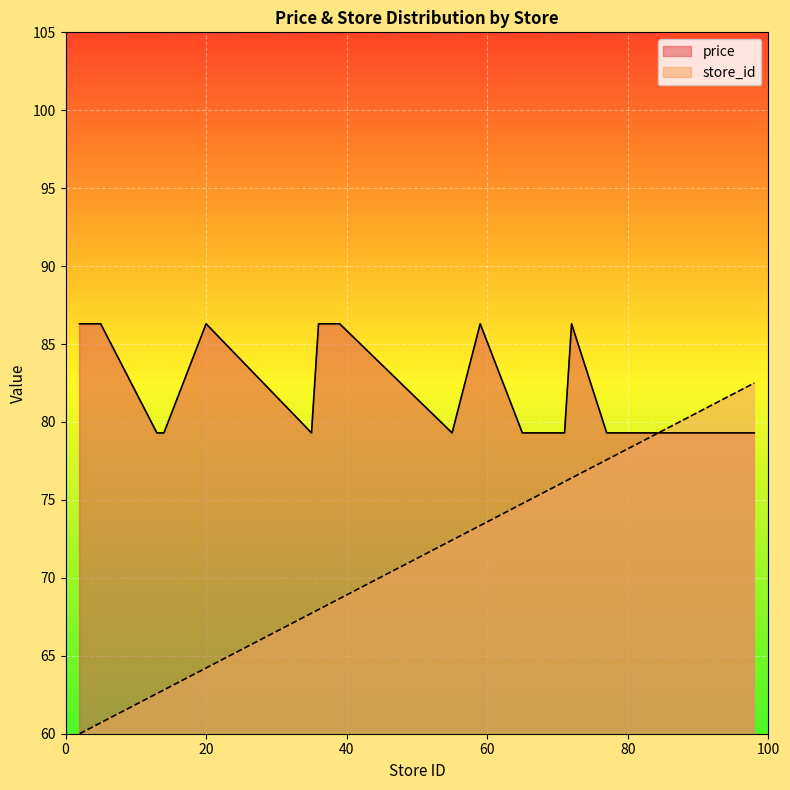

At which label does store_id first exceed 72?

55